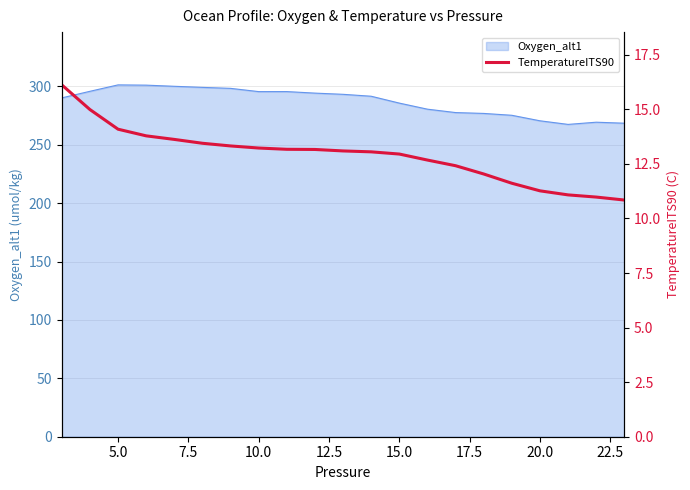

The Oxygen_alt1 series shows 295.5 at 10.0. True or false?

True